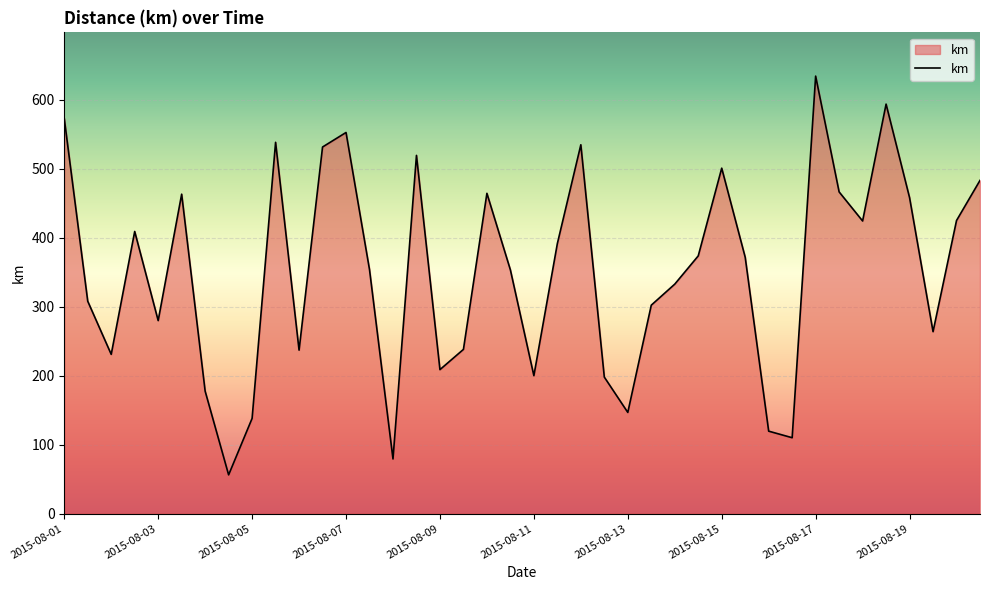

What is the difference between the maximum and minimum values?

577.9